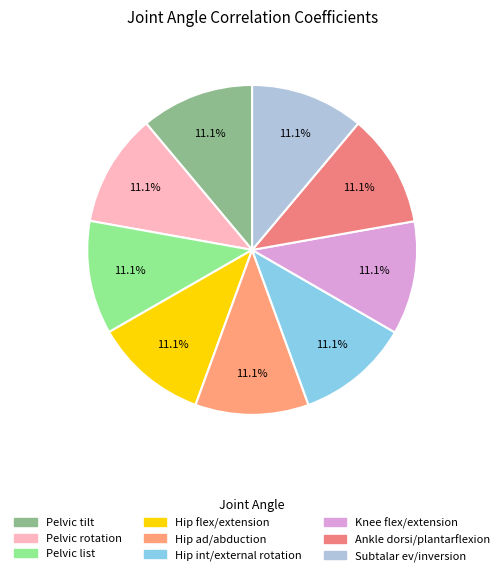

Which category has the smallest portion of the pie?

Pelvic rotation